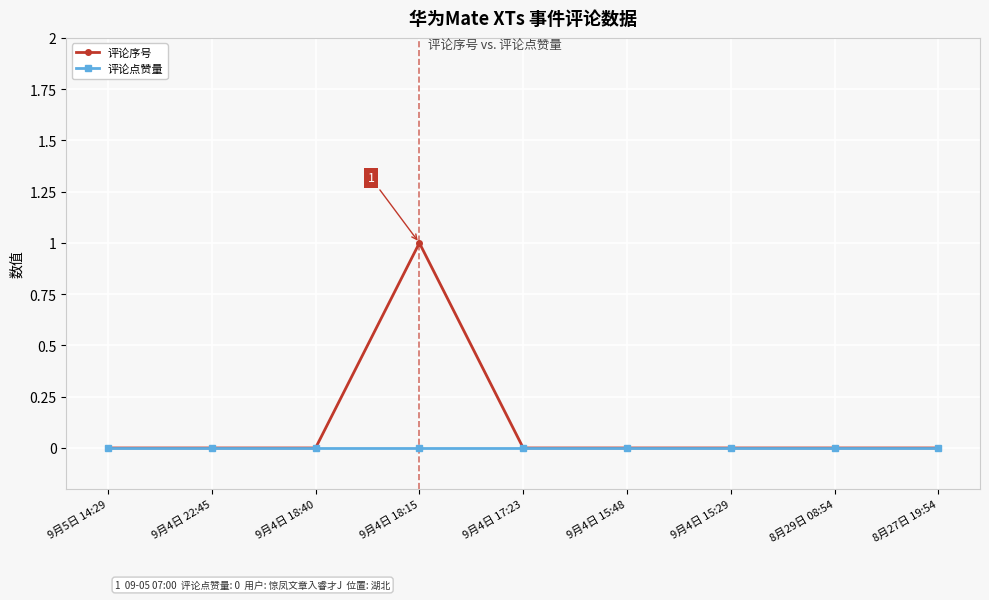

What is the difference between the maximum and second lowest values in the 评论序号 series?

1